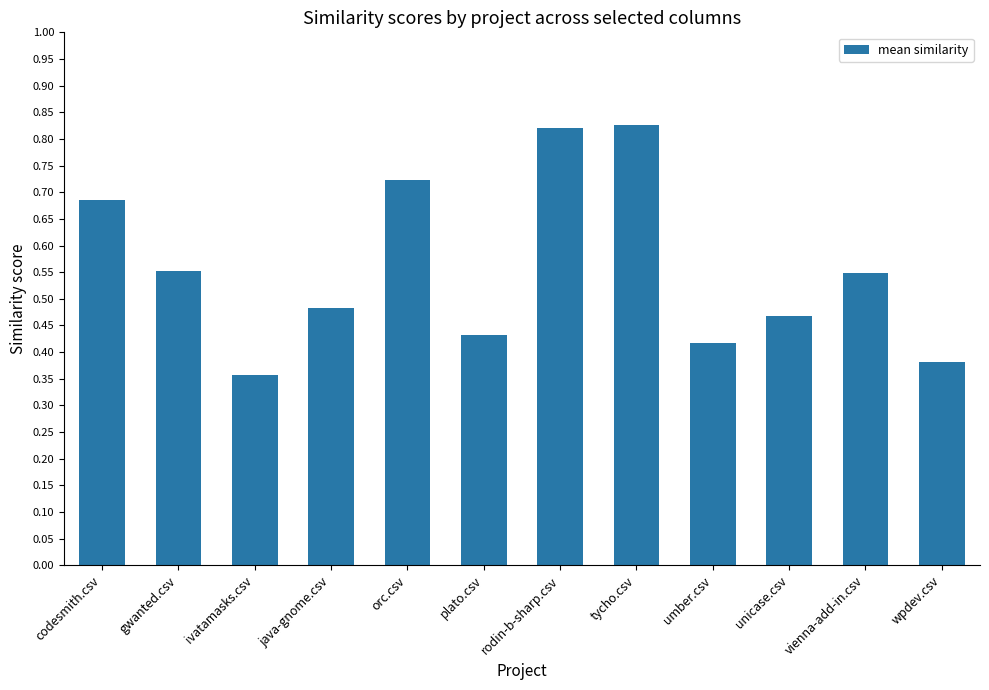

Does the chart contain stacked bars?

No